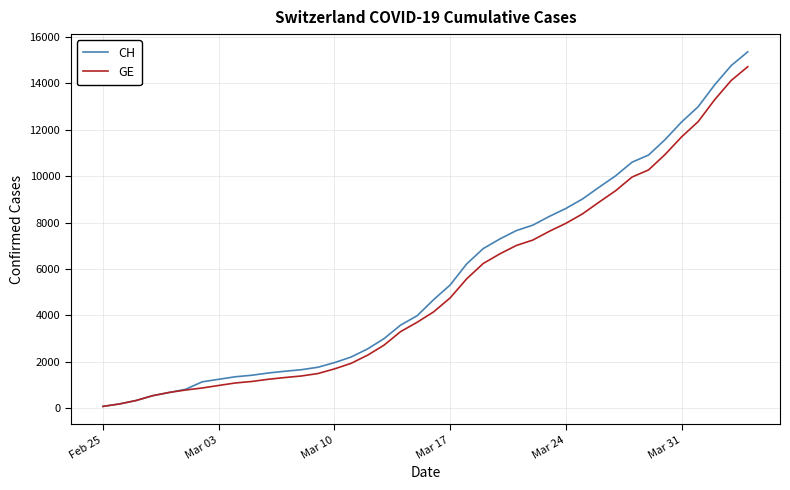

Which series has the widest spread of values?

CH